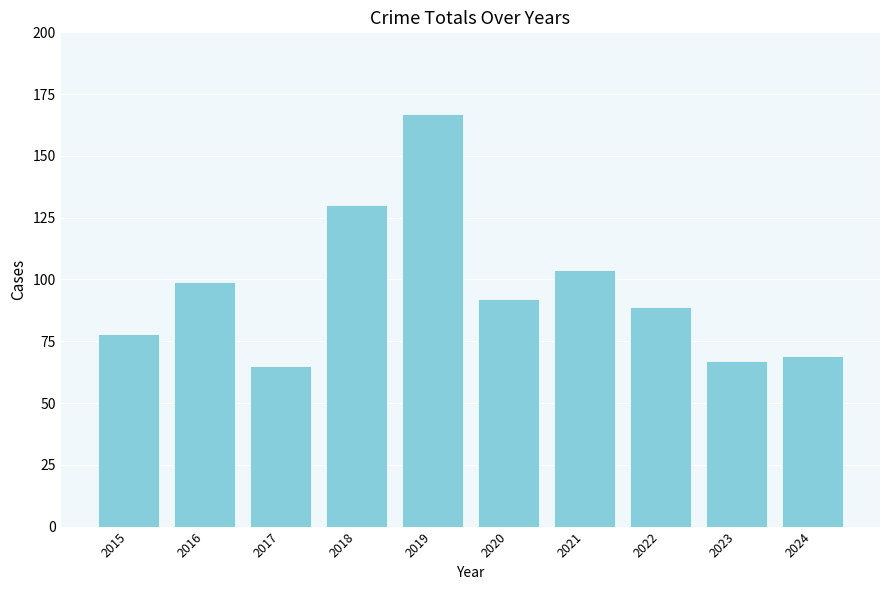

What is the ratio of the value at 2023 to the value at 2016?

0.7